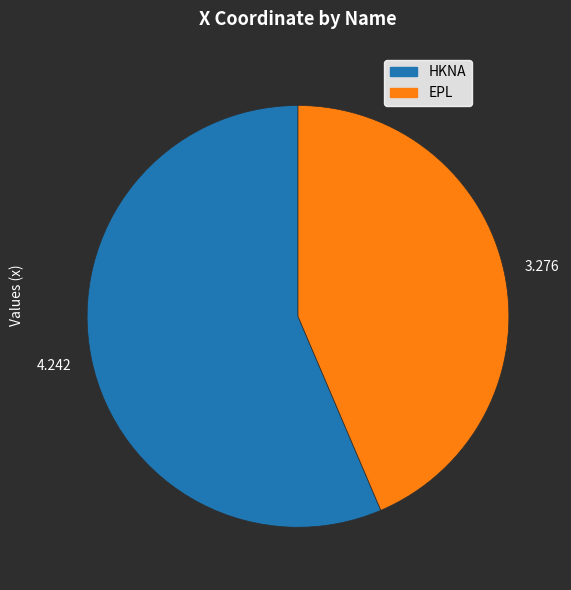

Which category has the biggest portion of the pie?

HKNA